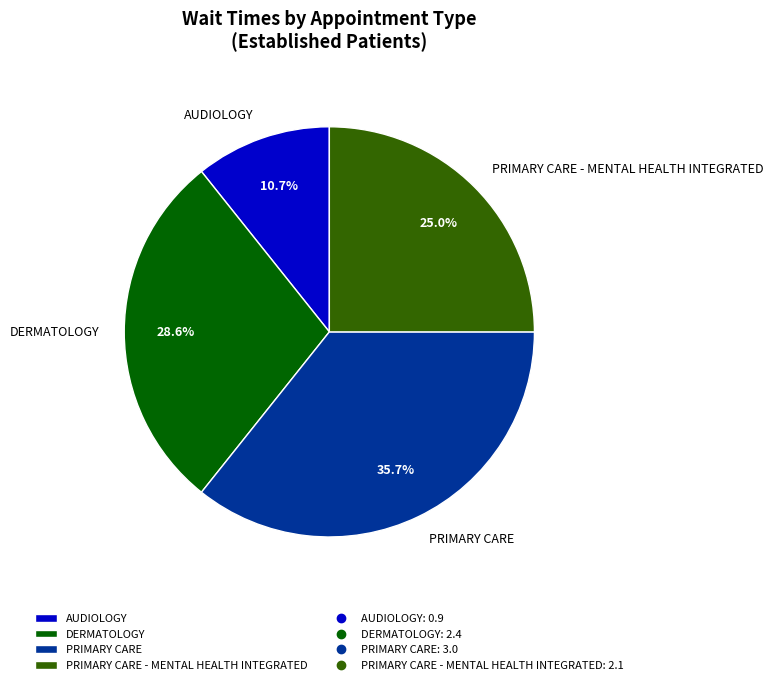

What is the ratio of the value at PRIMARY CARE - MENTAL HEALTH INTEGRATED to the value at AUDIOLOGY?

2.3